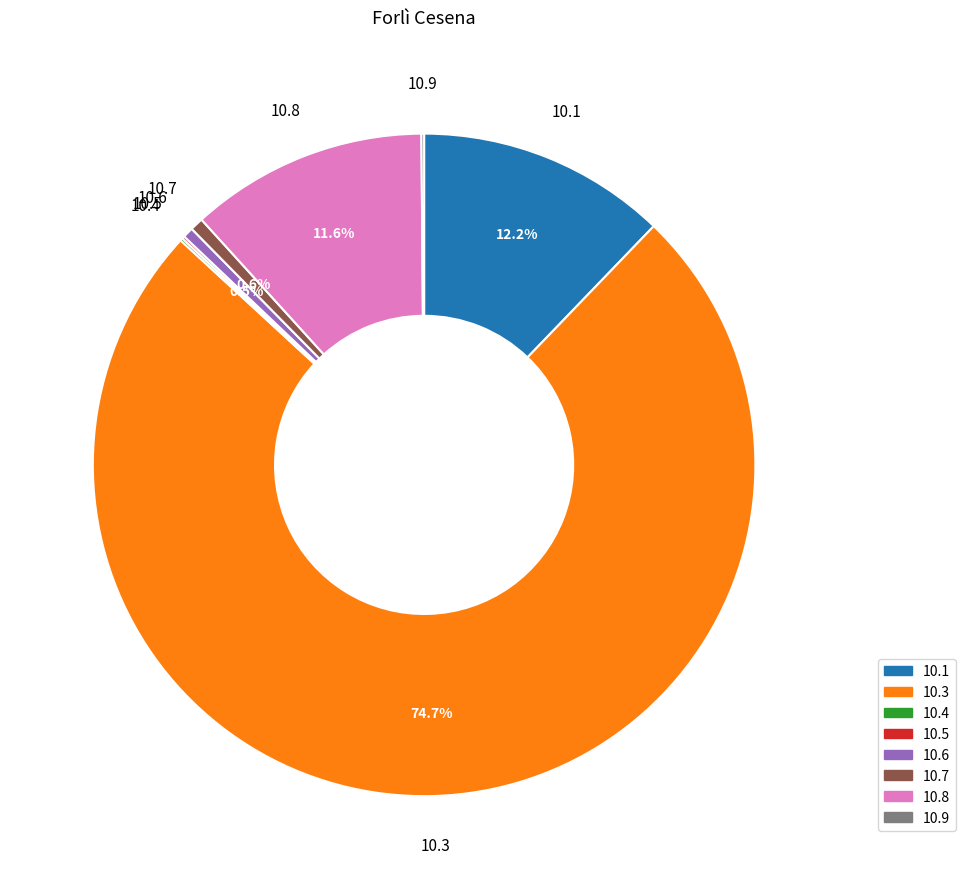

To the nearest percent, what is the difference between the largest and smallest slice percentages?

75%